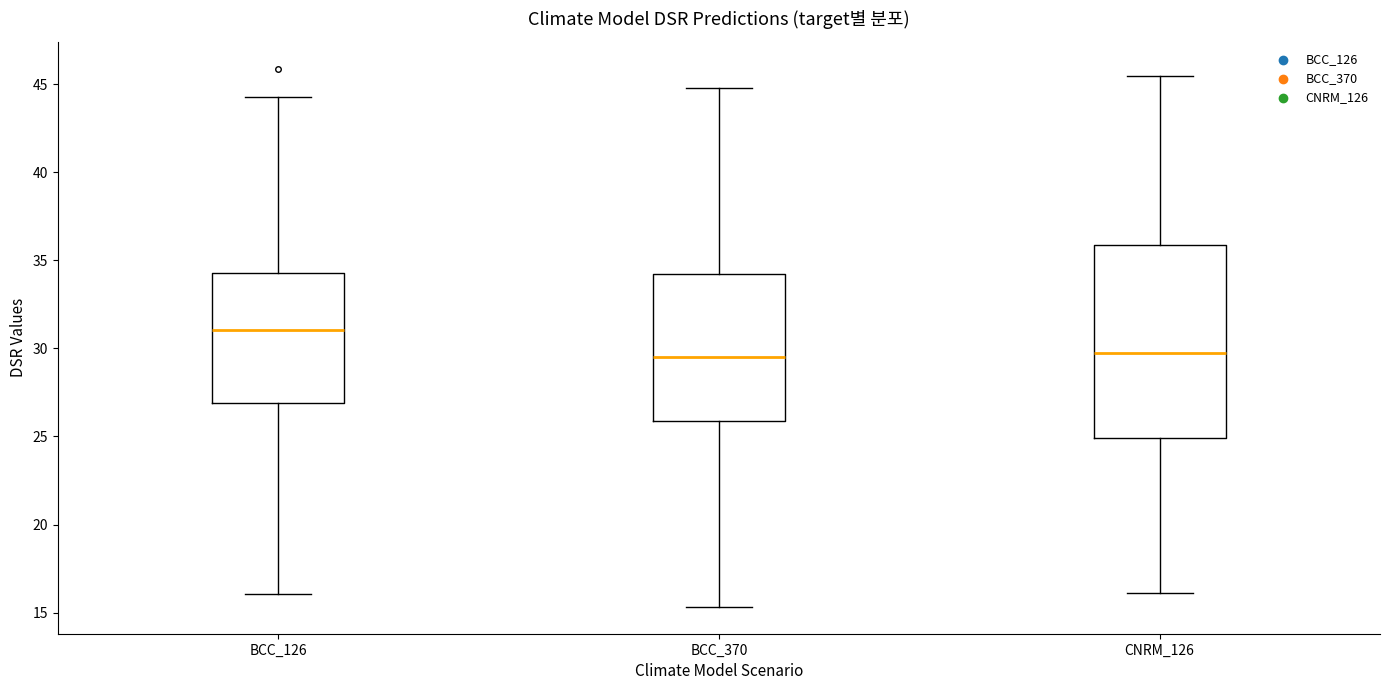

Where does the median line of the box for BCC_370 sit on the y-axis? The values are not printed on the chart, so give them approximately, as read against the axis.

29.5